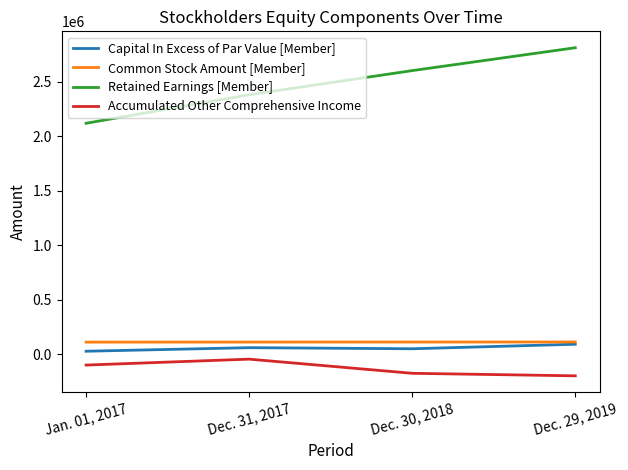

True or false: Common Stock Amount [Member] and Retained Earnings [Member] intersect in this chart.

False